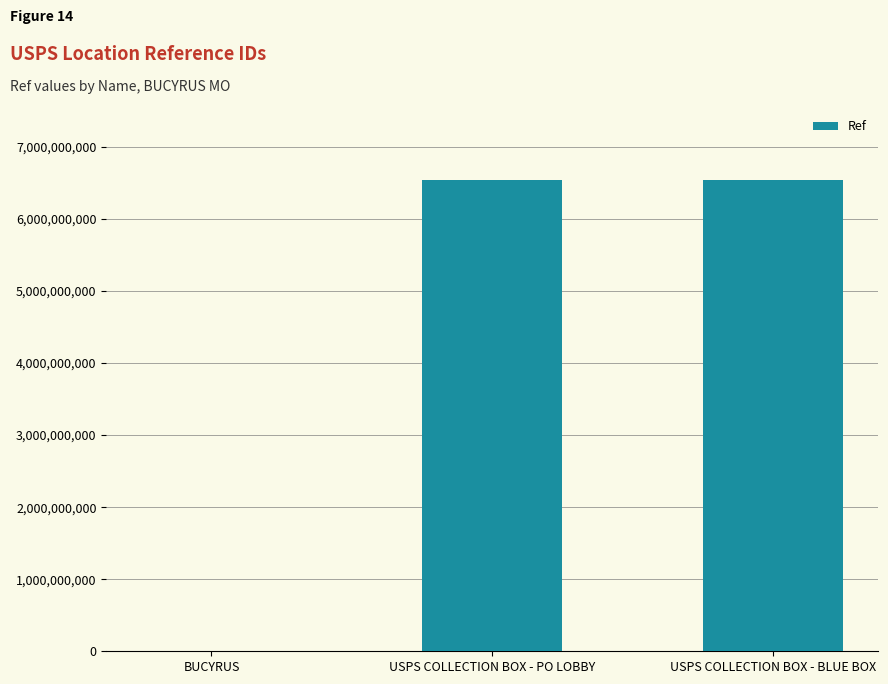

The value at USPS COLLECTION BOX - BLUE BOX is 6544400000. True or false?

True